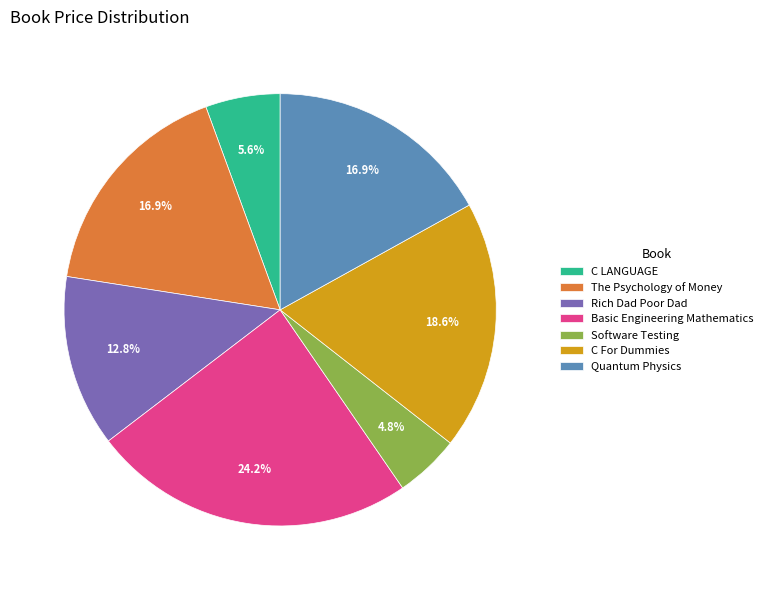

Is Basic Engineering Mathematics the majority of the pie?

No